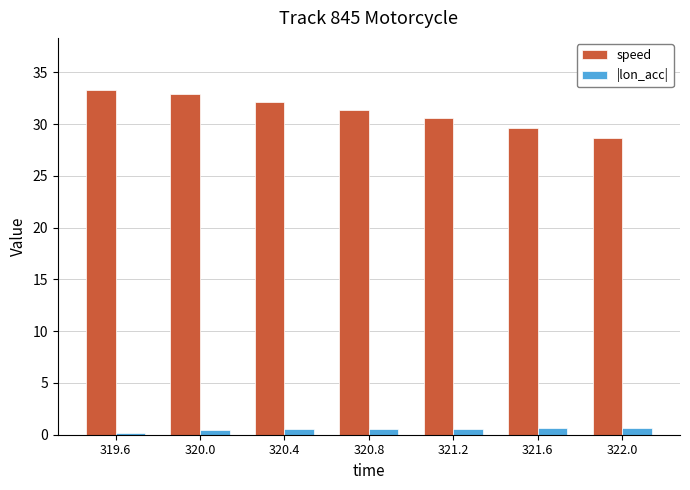

What is the greatest value displayed?

33.3